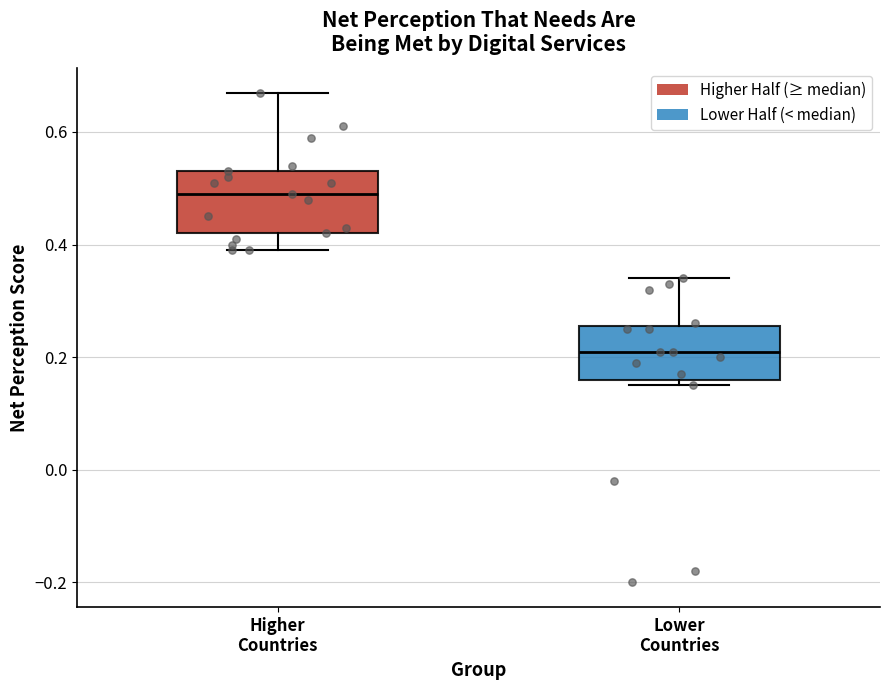

Which box's median line is the lowest?

Lower Countries